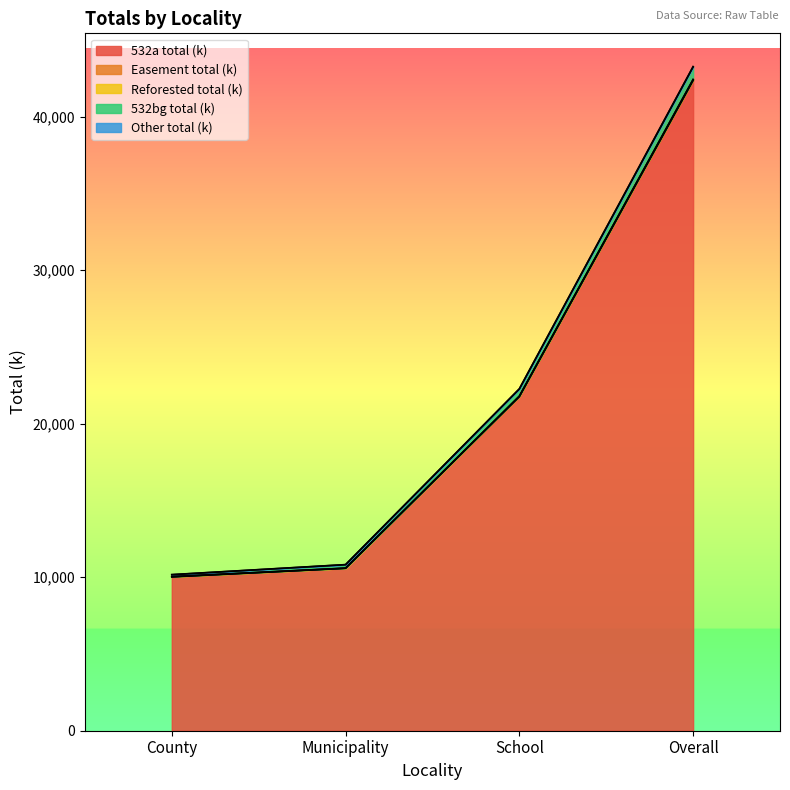

True or false: Easement total (k) and Other total (k) cross at least once.

False